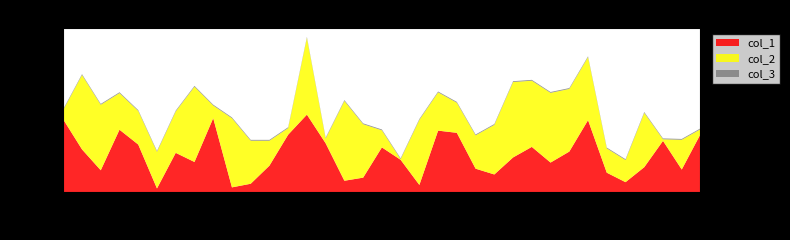

How many interior local peaks does the col_2 series have?

11